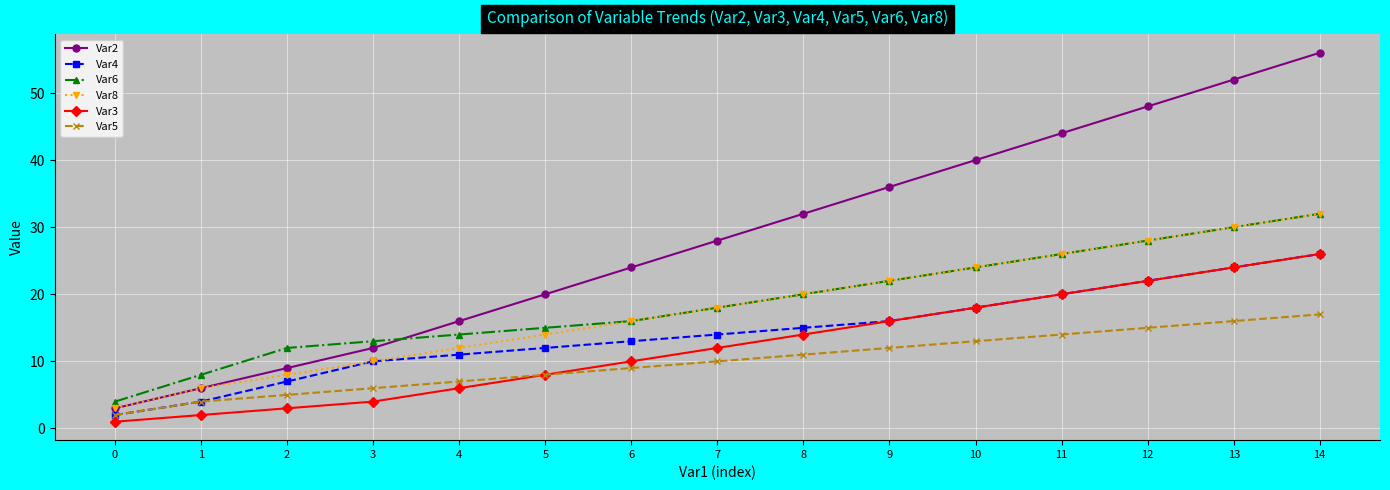

True or false: Var6 and Var5 cross at least once.

False